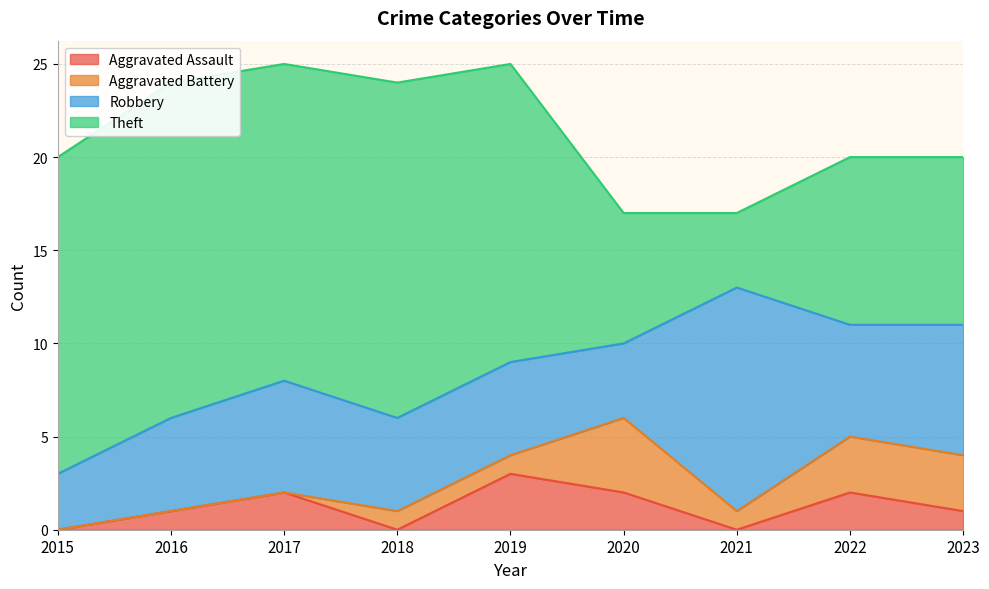

The value of Theft at 2020 is 7. True or false?

True